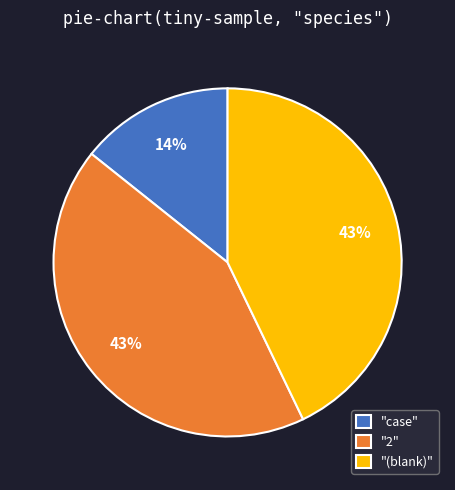

Which category has the smallest portion of the pie?

"case"